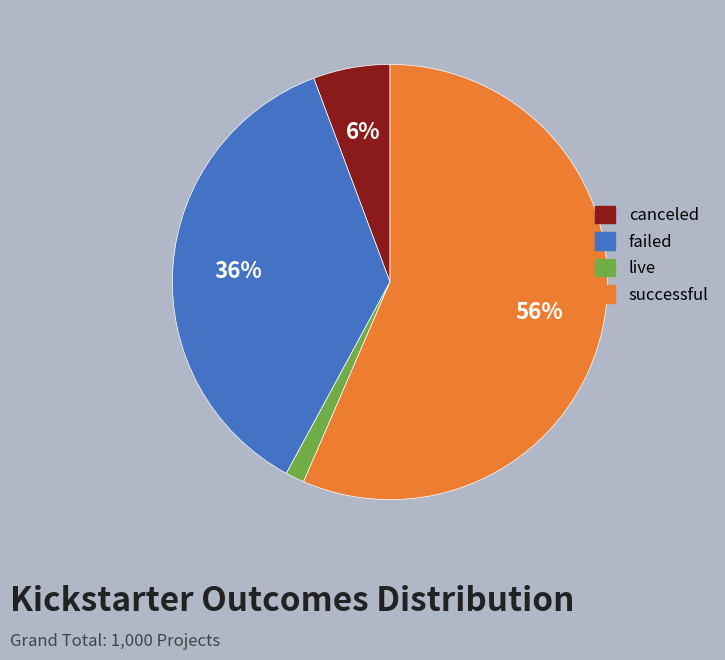

Which slice is the largest?

successful